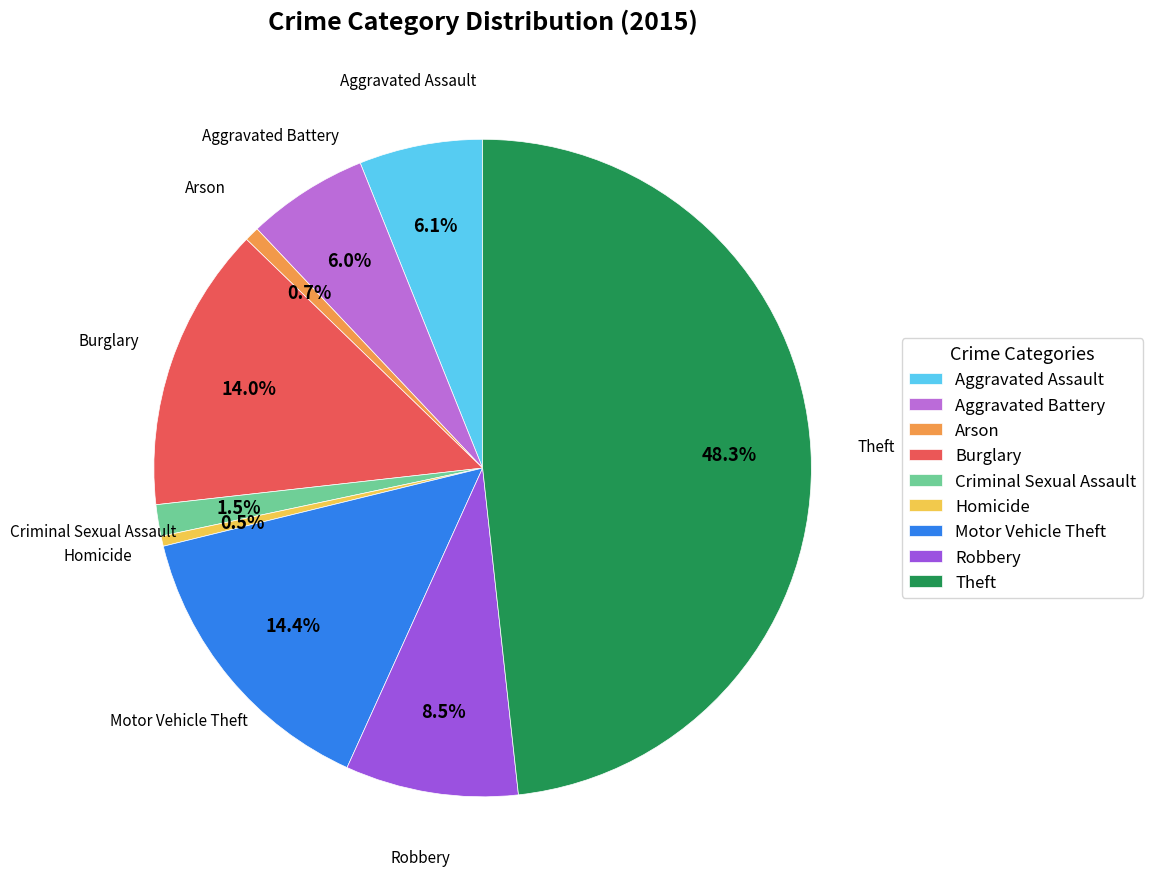

To the nearest percent, what is the combined percentage of Robbery and Criminal Sexual Assault?

10%